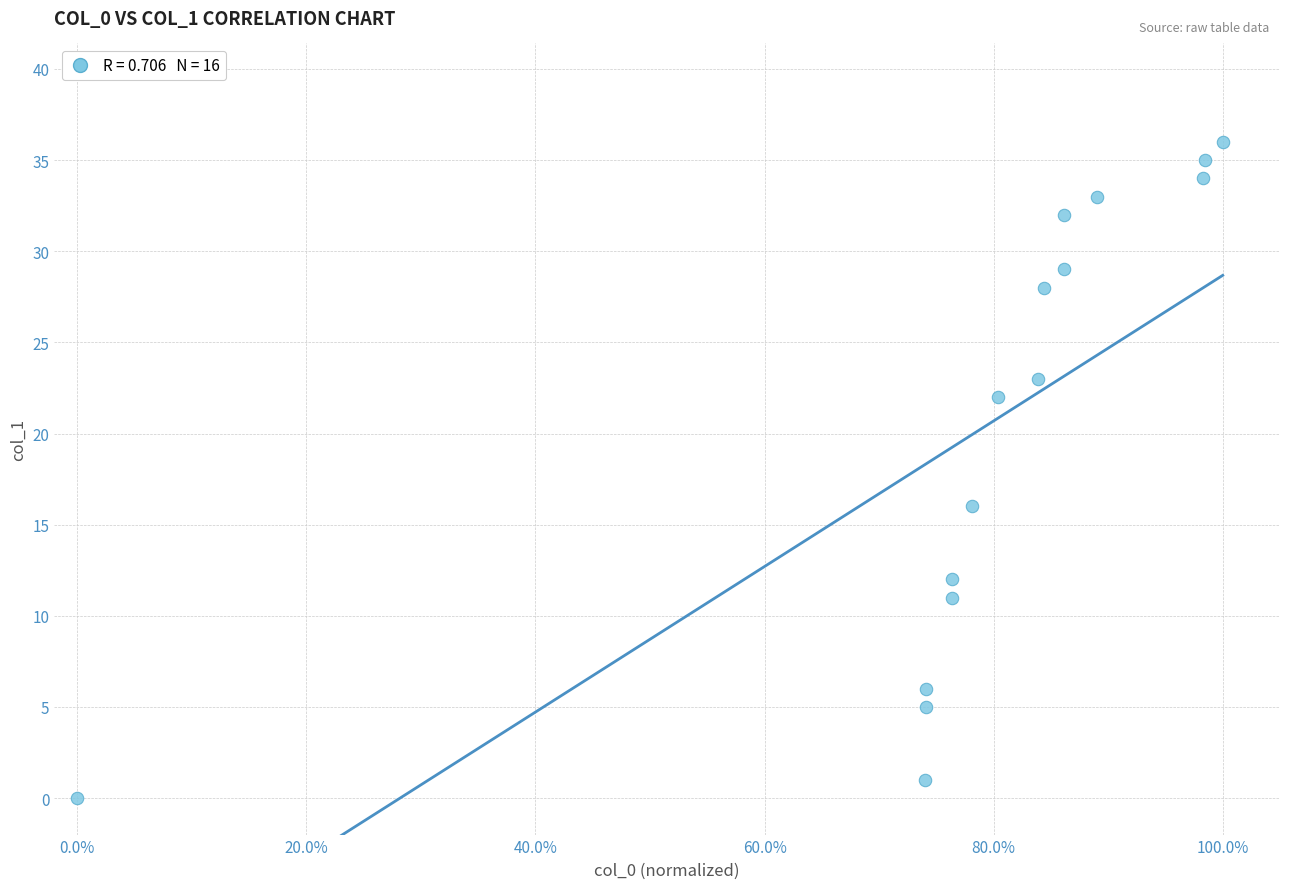

What is the range of Y values (max minus min)?

36